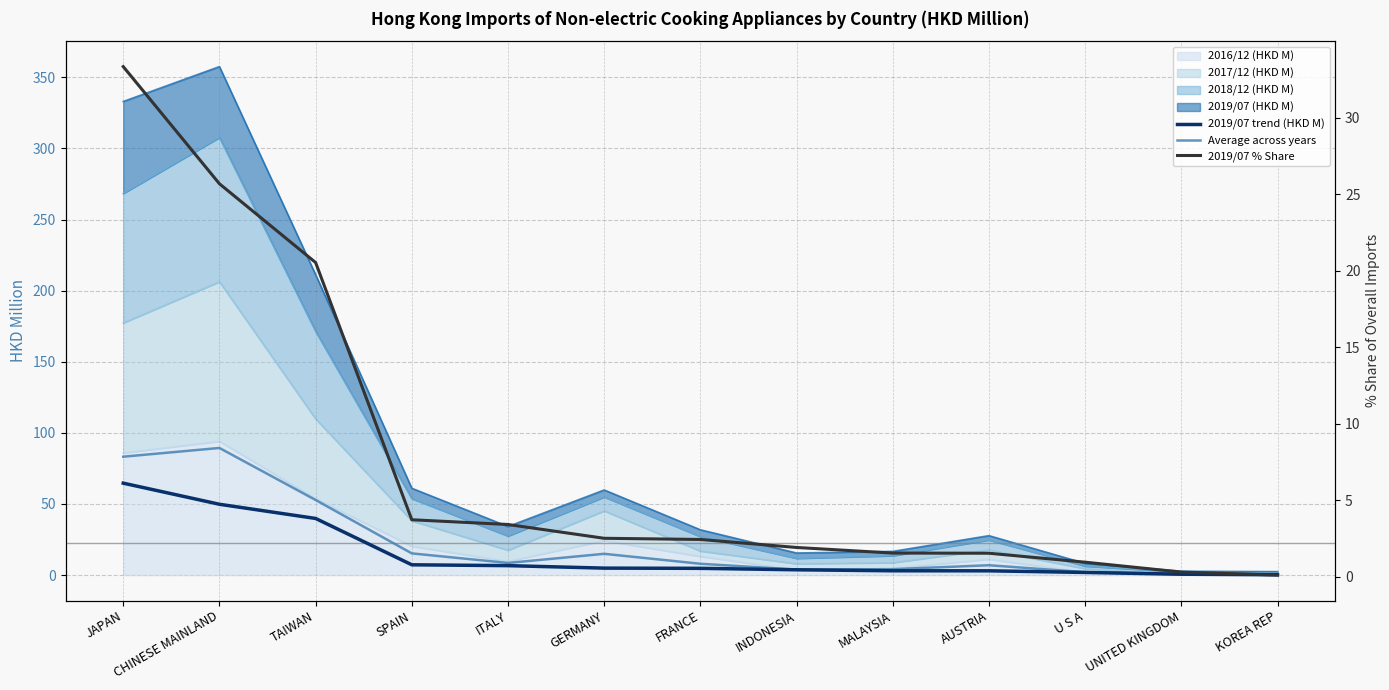

At which label does 2019/07 trend (HKD M) reach its minimum?

KOREA REP